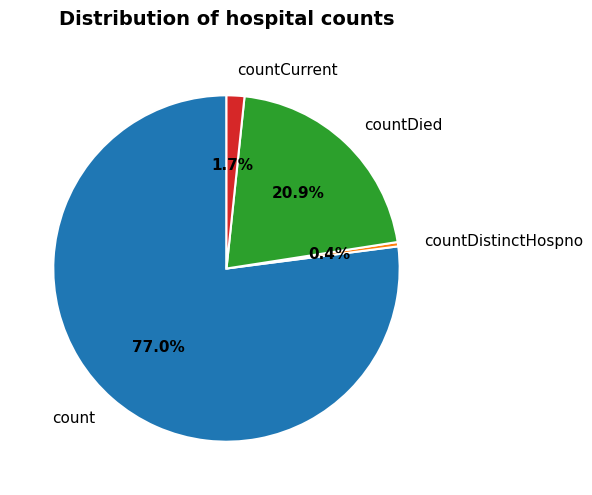

Does count account for over 50% of the chart?

Yes